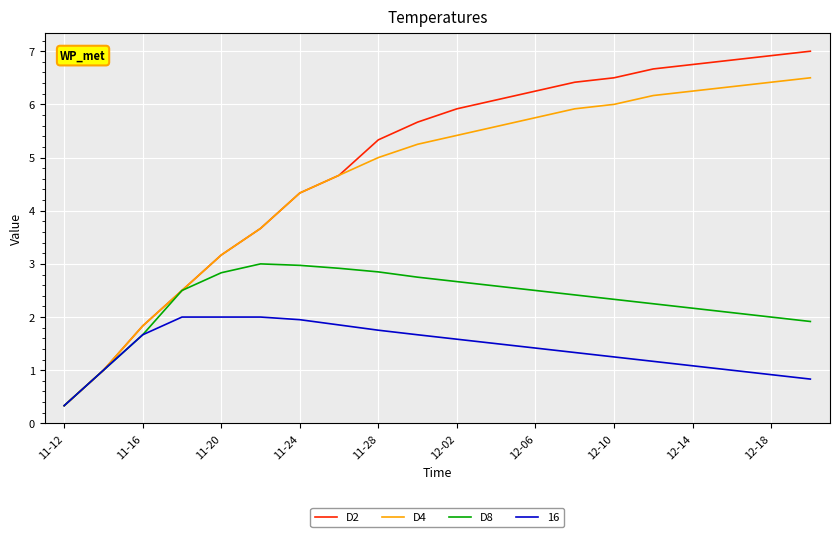

Rank the series by their maximum value, from lowest to highest.

16, D8, D4, D2